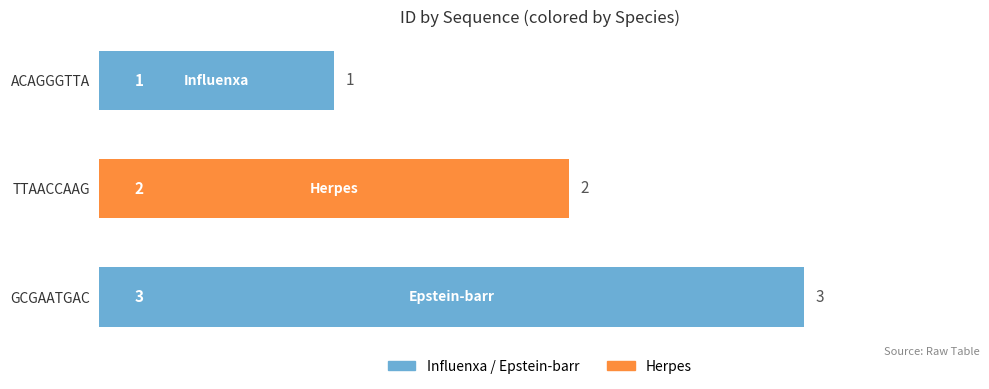

What is the smallest value displayed?

1